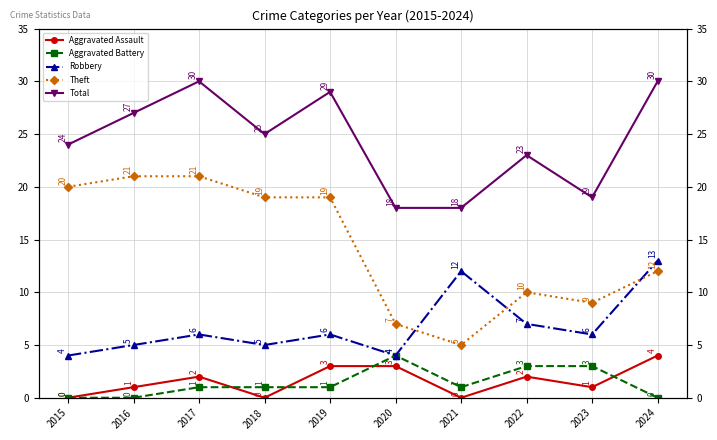

The Aggravated Battery series shows 1 at 2018. True or false?

True